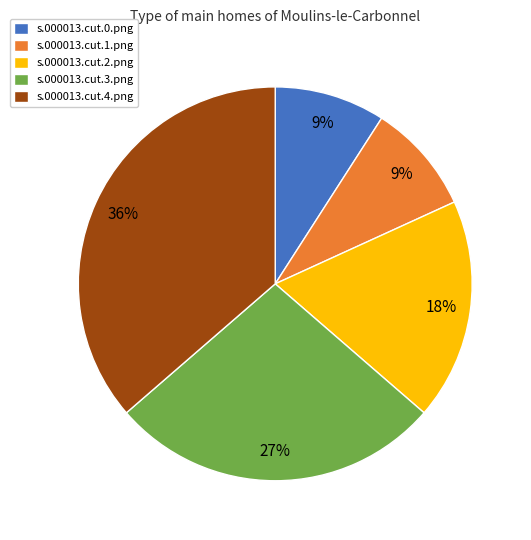

Is s.000013.cut.1.png the majority of the pie?

No